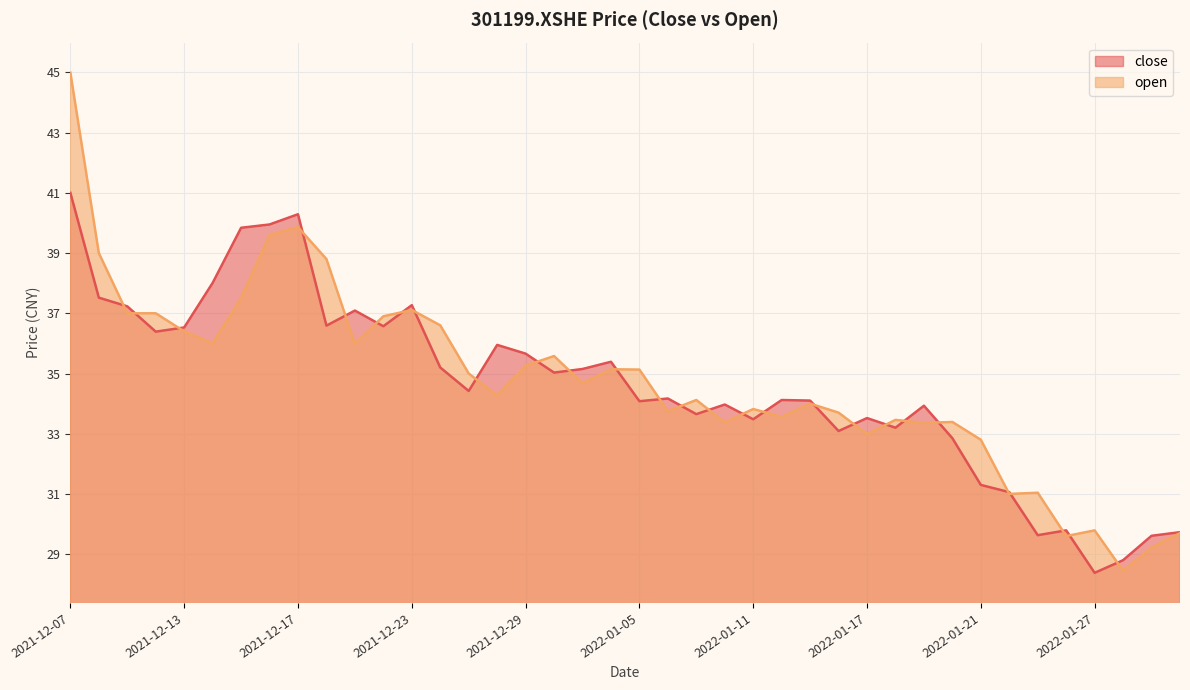

Reading left to right, transcribe all the data shown in this chart.

close: 41.0	37.5	37.2	36.4	36.5	38.0	39.8	40.0	40.3	36.6	37.1	36.6	37.3	35.2	34.4	36.0	35.7	35.0	35.1	35.4	34.1	34.2	33.6	34.0	33.5	34.1	34.1	33.1	33.5	33.2	33.9	32.9	31.3	31.1	29.6	29.8	28.4	28.8	29.6	29.7
open: 45.0	39.0	37.0	37.0	36.4	36.0	37.5	39.6	39.9	38.8	36.0	36.9	37.1	36.6	35.0	34.3	35.3	35.6	34.7	35.1	35.1	33.8	34.1	33.4	33.8	33.6	34.0	33.7	33.0	33.5	33.4	33.4	32.8	31.0	31.0	29.6	29.8	28.4	29.2	29.7